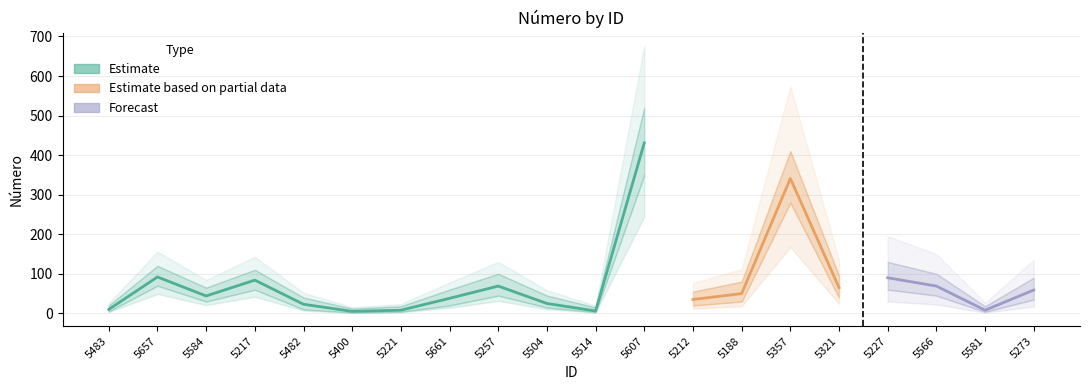

What position from the right is 5661?

13